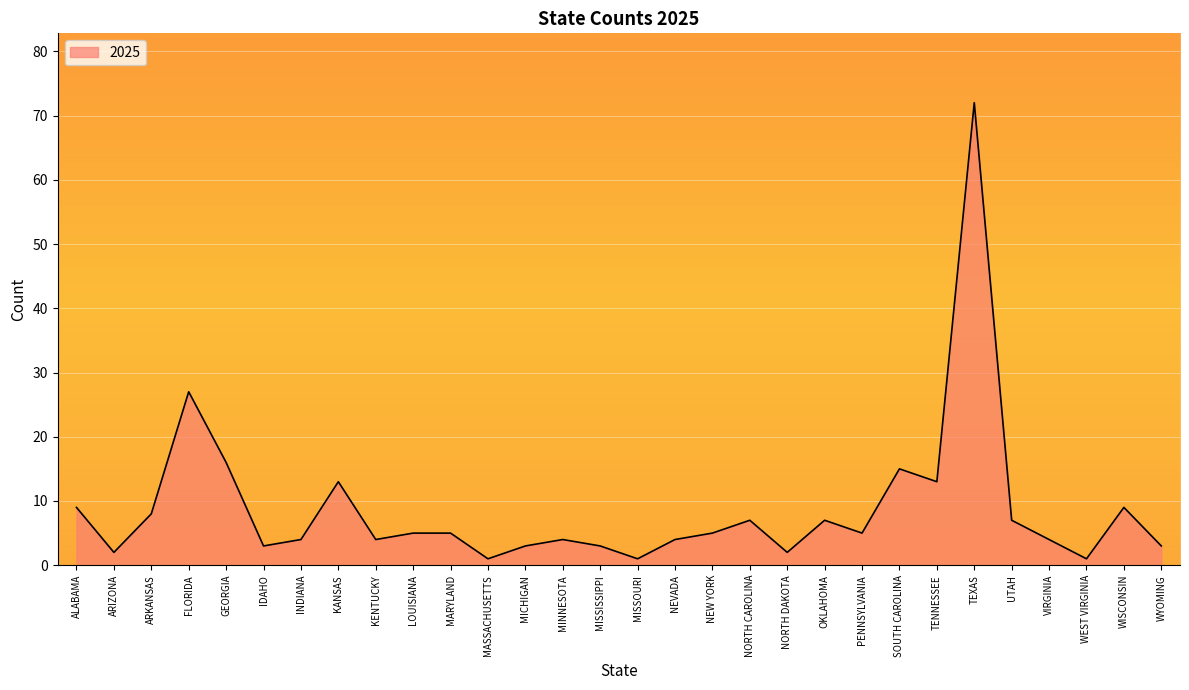

What is the difference between the maximum and minimum values?

71